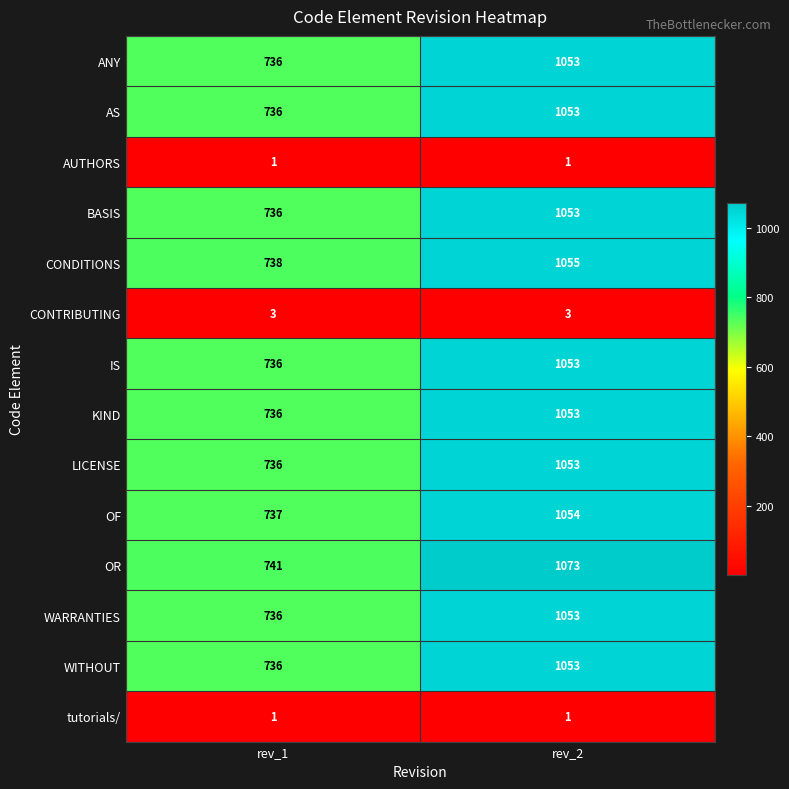

Rank the categories by OF value from lowest to highest.

rev_1, rev_2